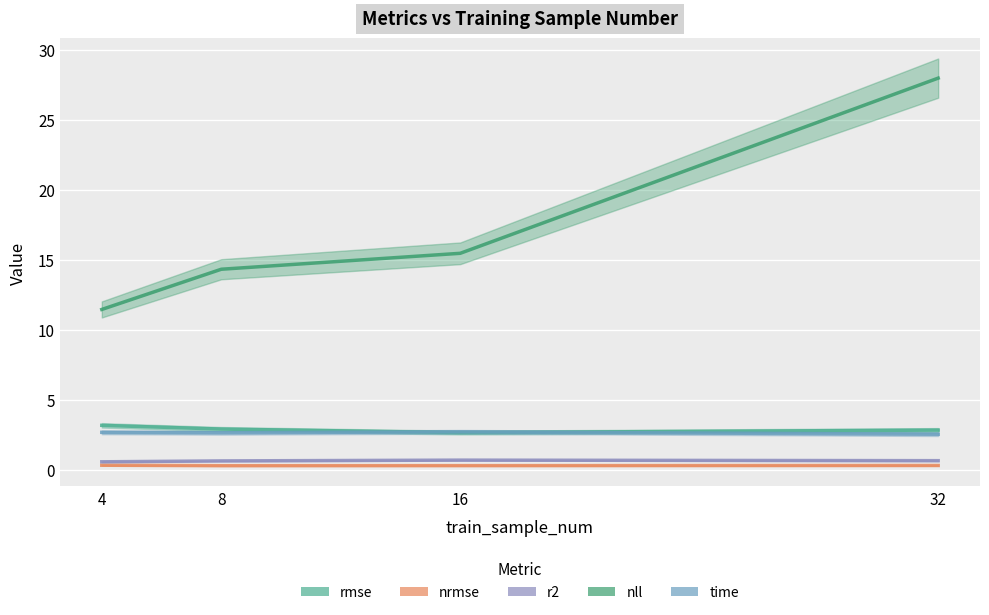

Is it true that time equals 3.6 at 32?

False